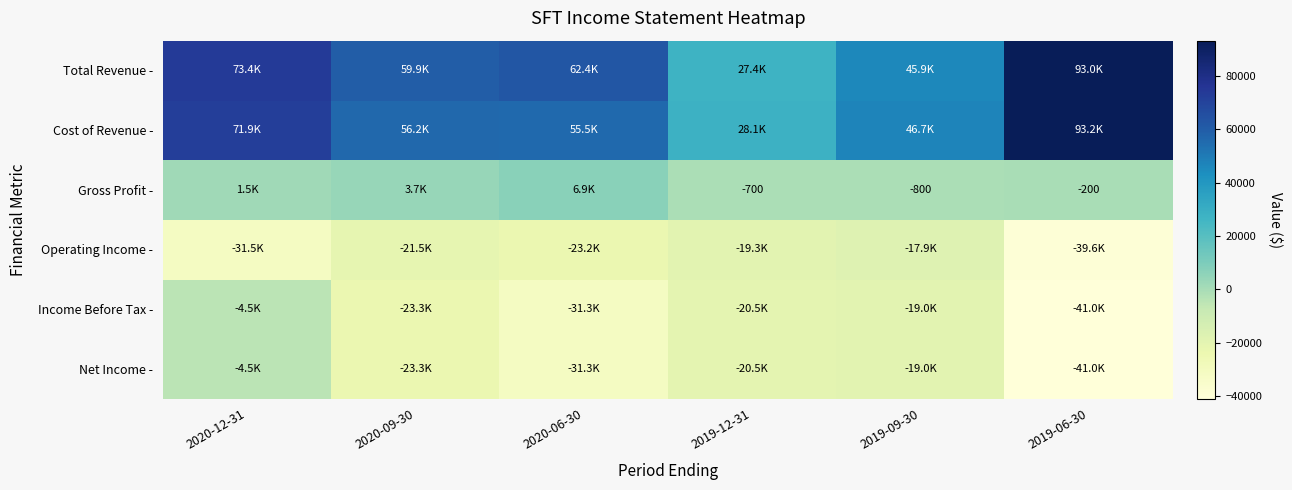

True or false: Gross Profit - has a value of -200 at 2019-06-30.

True